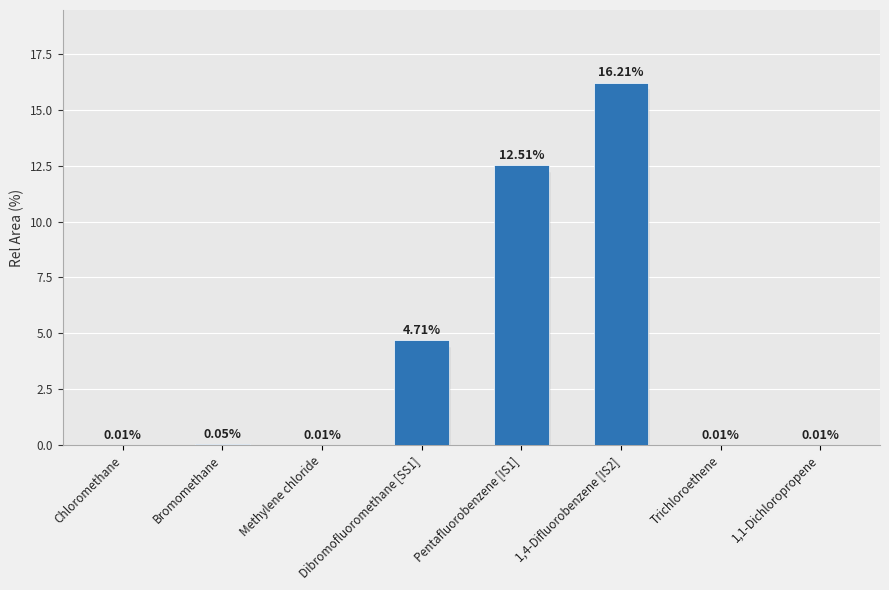

What is the sum of all values?

33.5